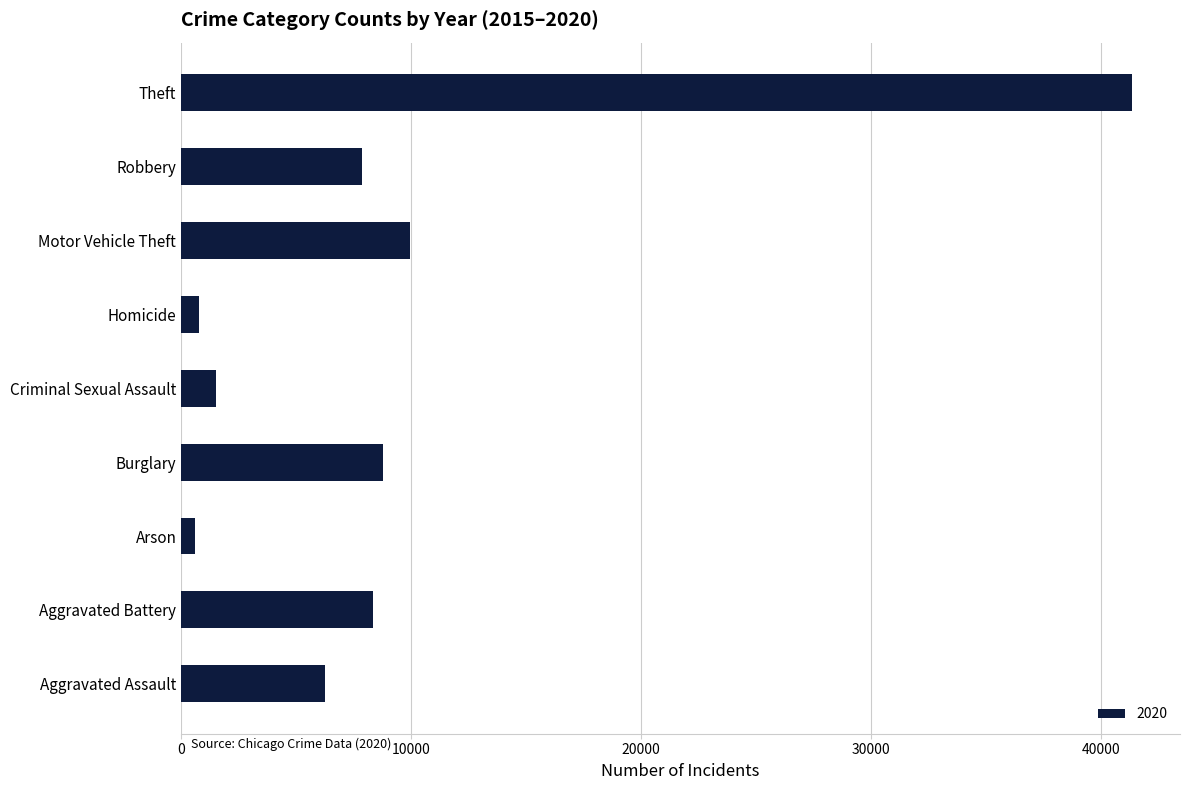

Between Theft and Robbery, which is larger?

Theft